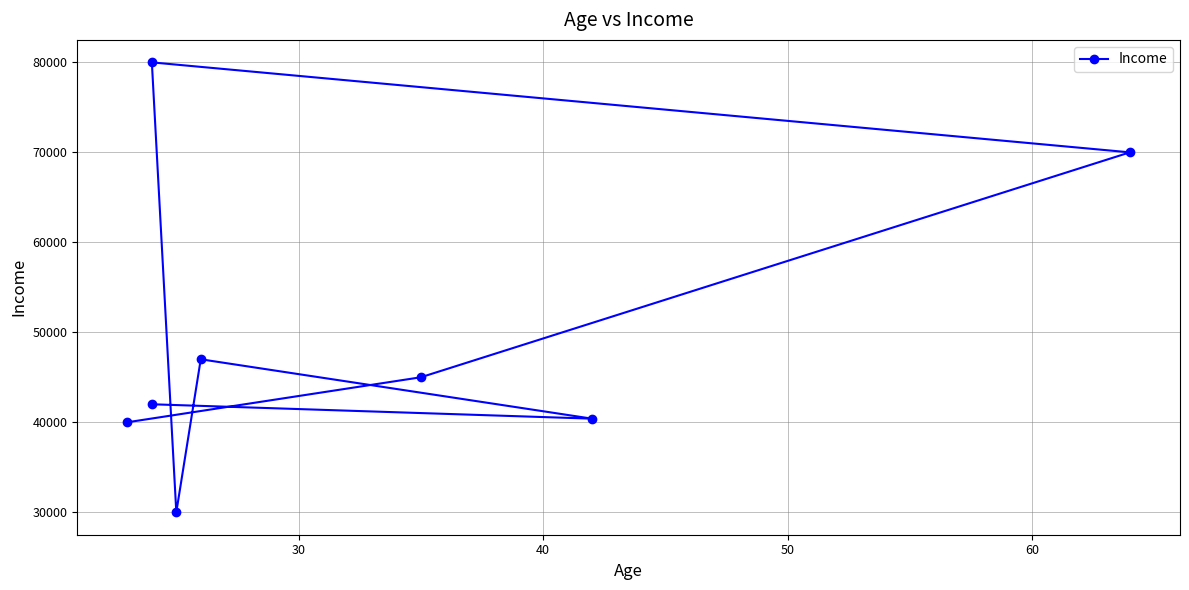

What is the difference between the maximum and second lowest values?

40000